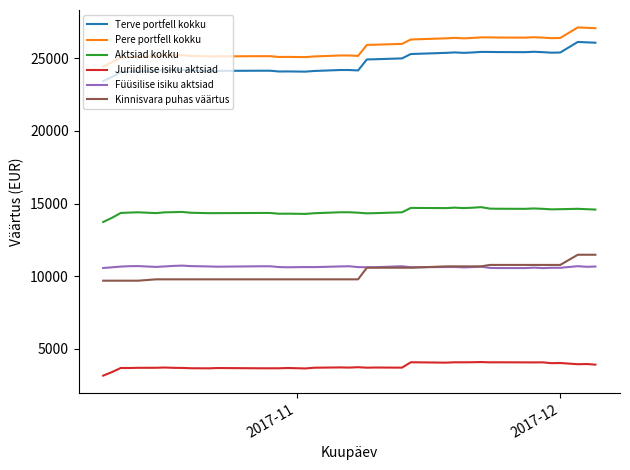

True or false: Aktsiad kokku and Terve portfell kokku intersect in this chart.

False